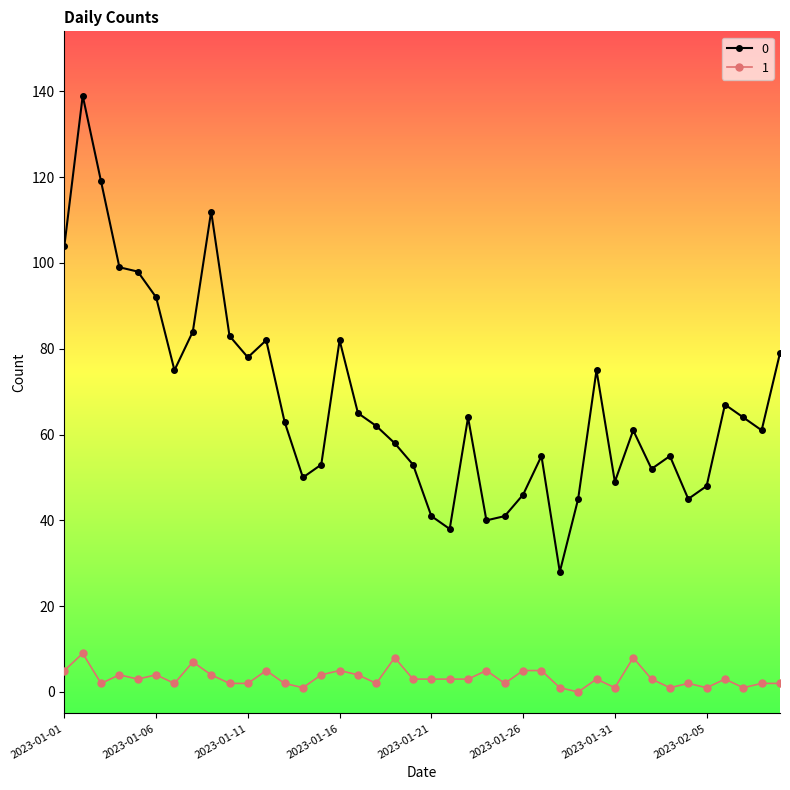

How many distinct data groups are displayed?

2